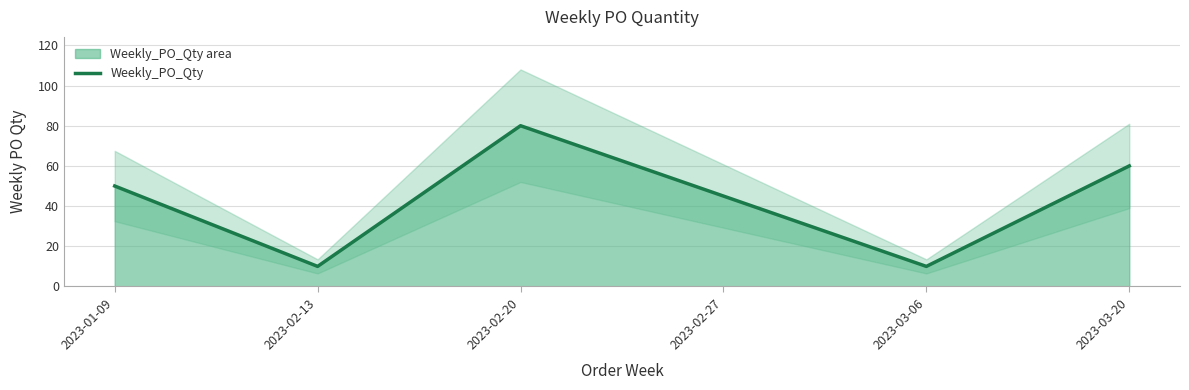

Which label corresponds to the smallest value in the chart?

2023-02-13